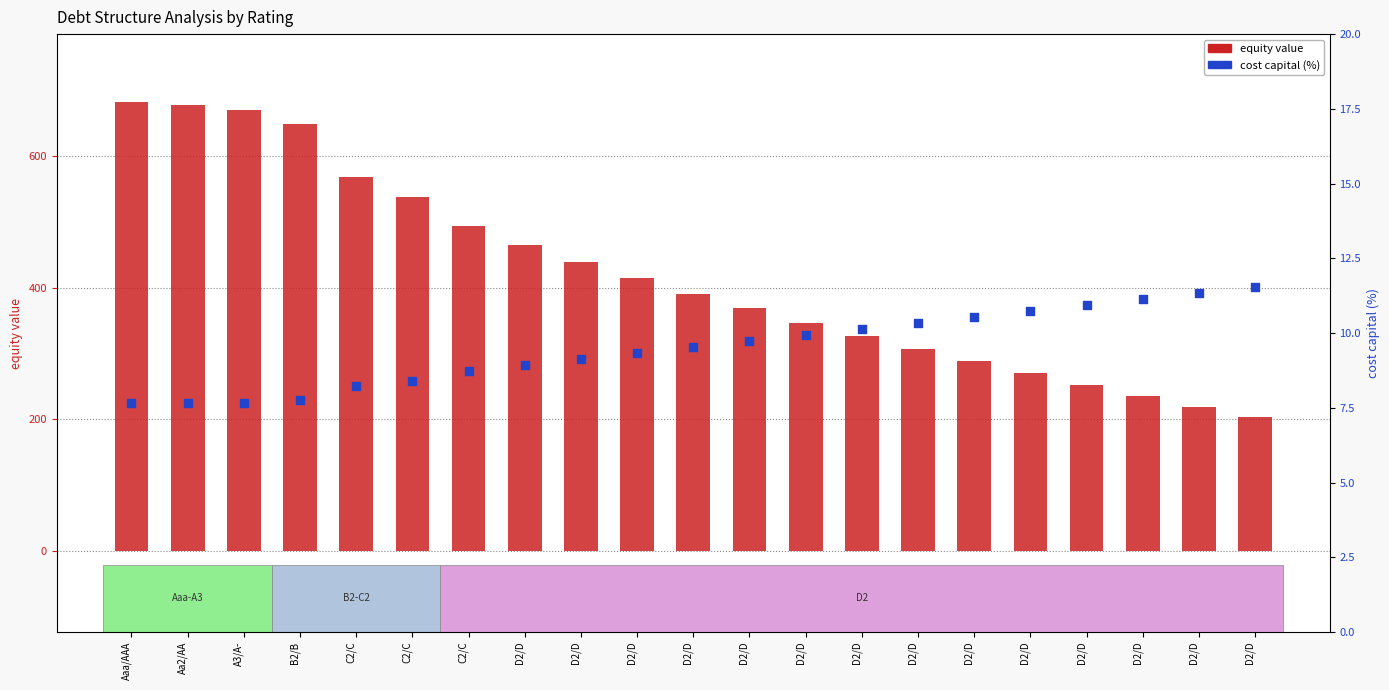

Which series reaches the minimum Y coordinate?

cost capital (%)